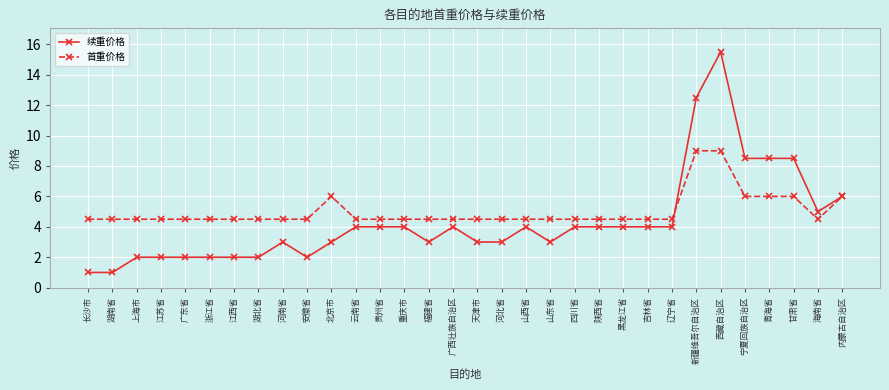

What is the smallest value displayed?

1.0